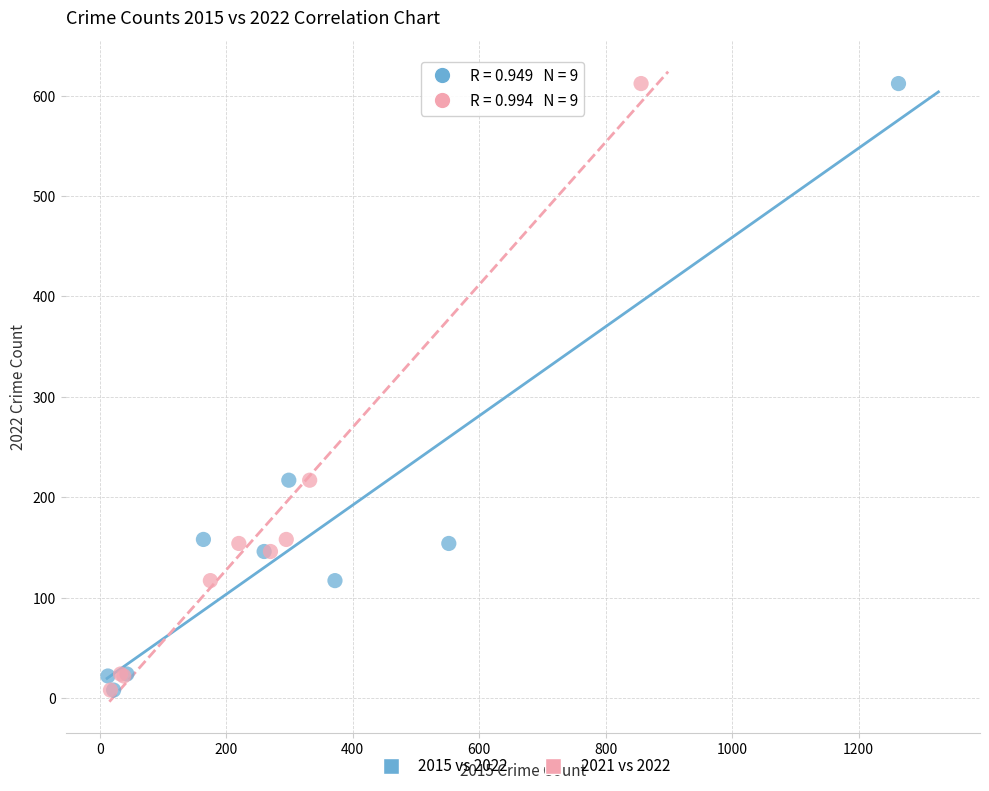

What are all the series names shown in the legend?

2015 vs 2022, 2021 vs 2022